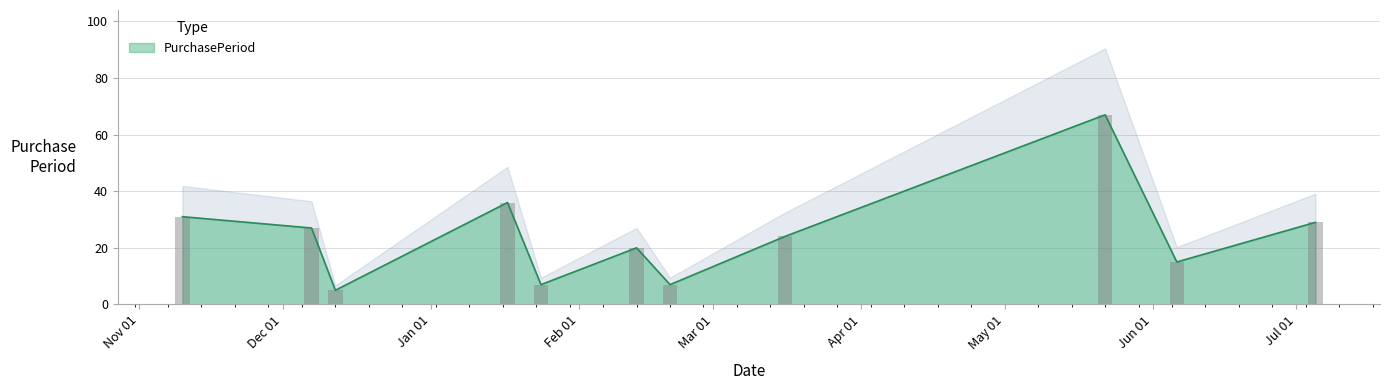

What is the smallest value displayed?

5